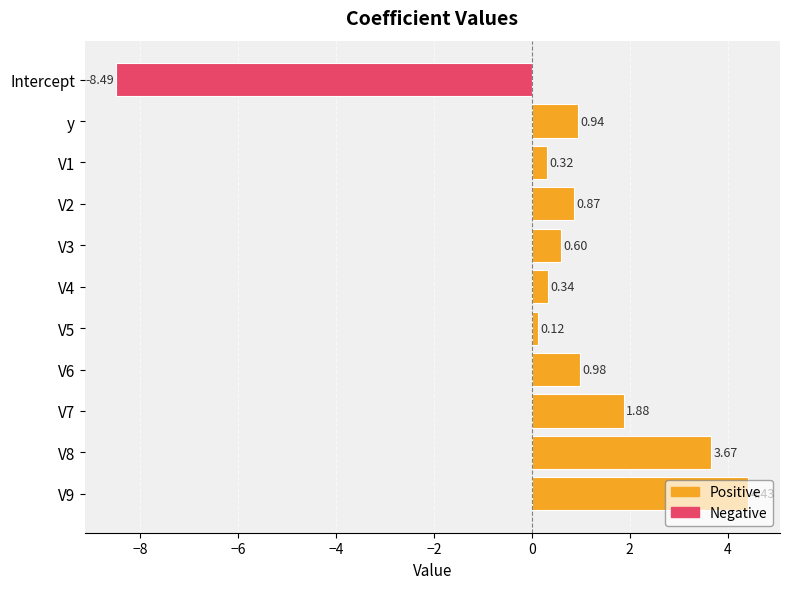

What is the average value?

0.5